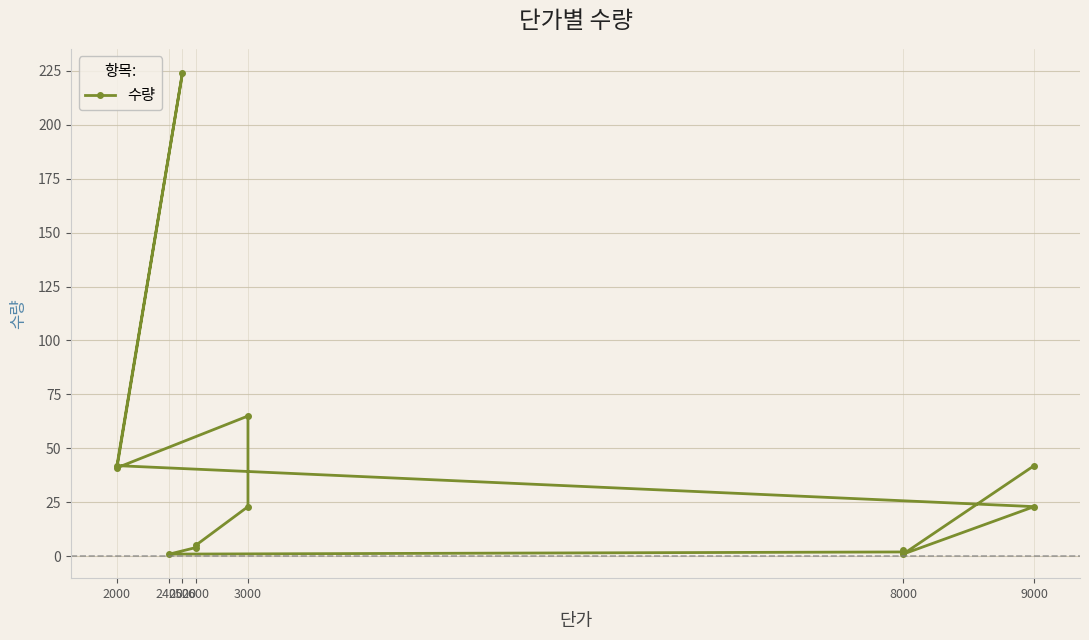

What is the average value?

37